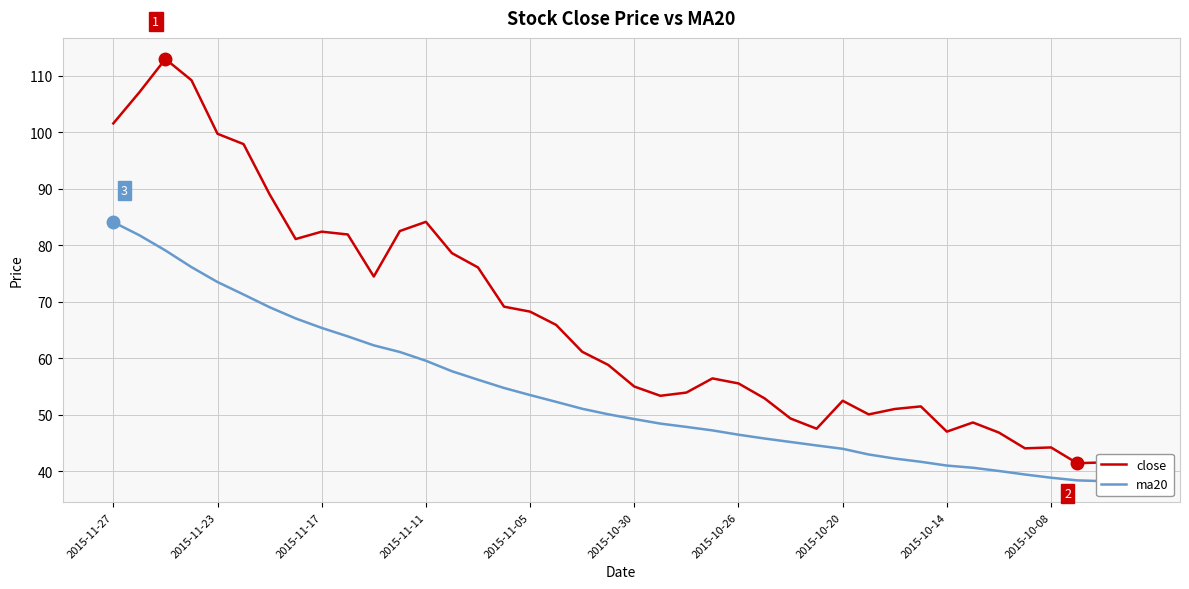

List the series in order of their overall mean, lowest first.

ma20, close